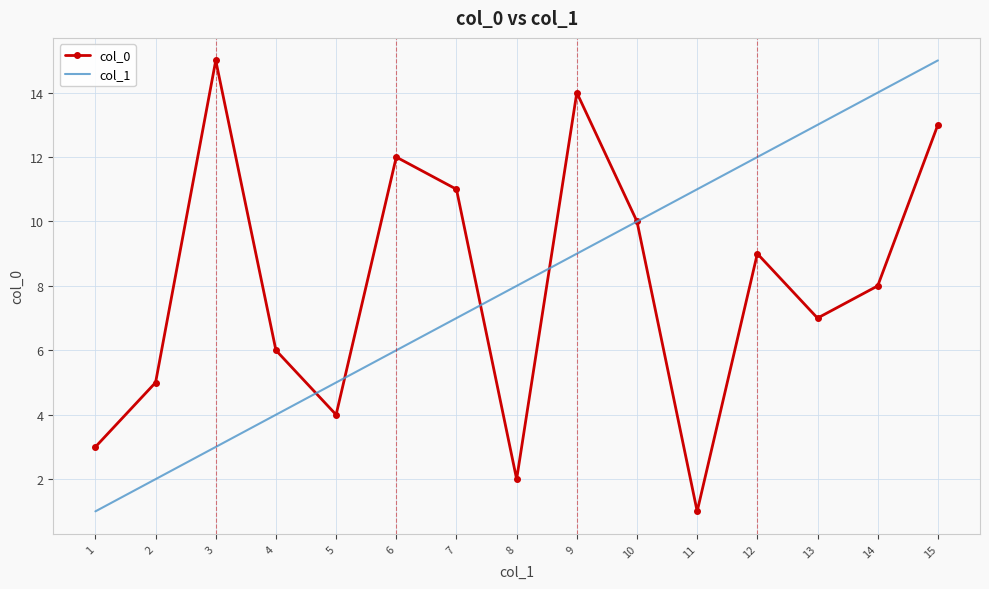

Which category has the highest value in the col_0 series?

3